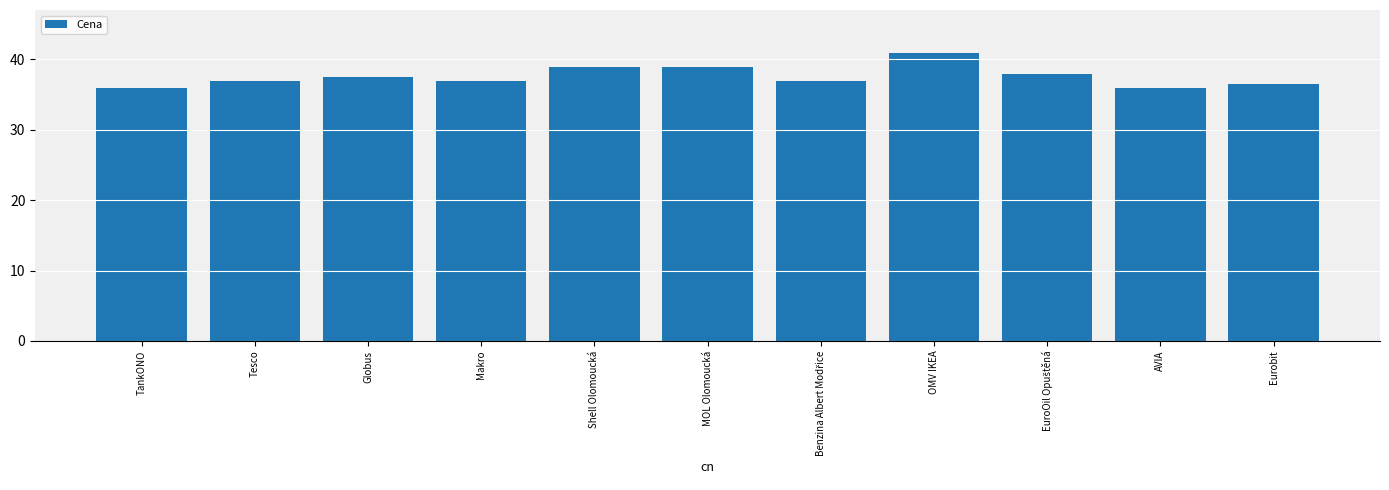

What is the greatest value displayed?

40.9